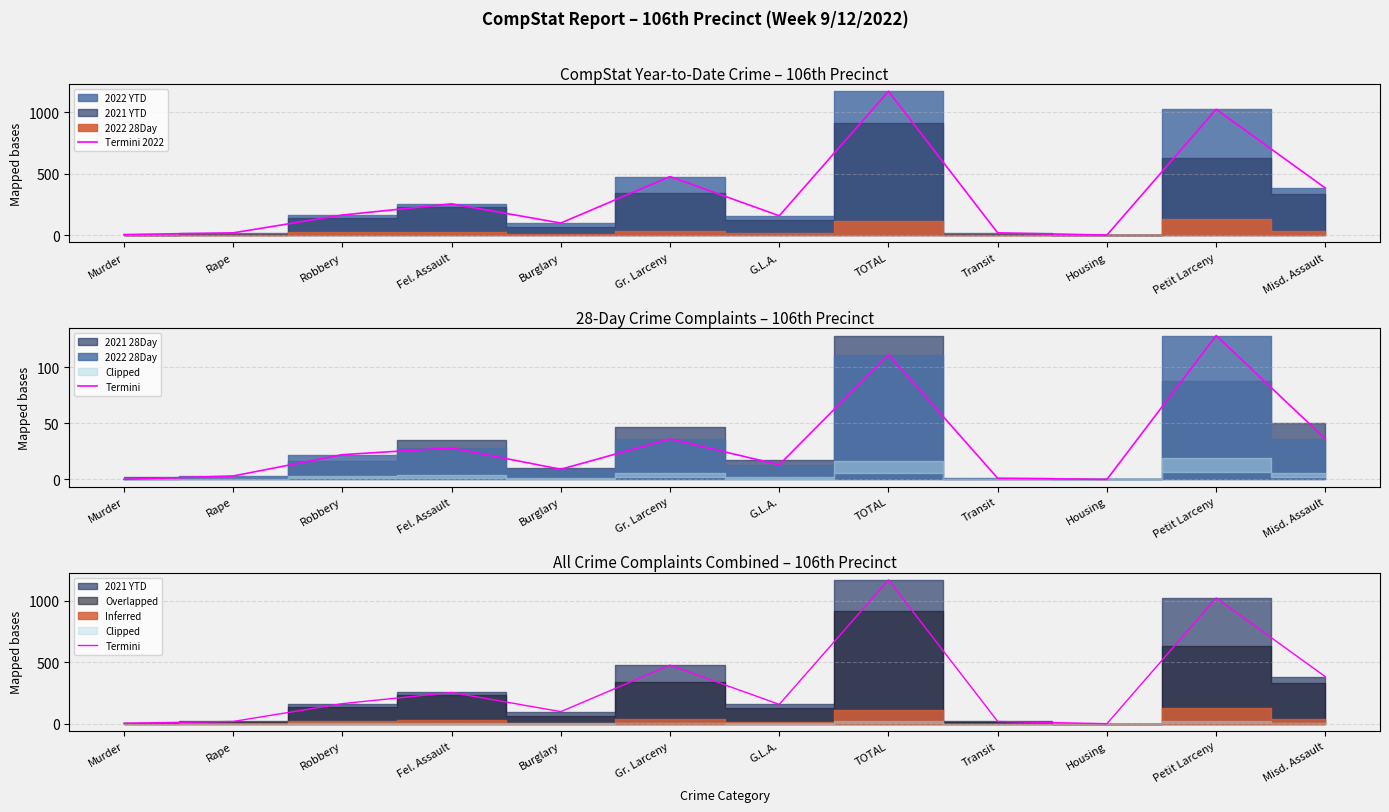

Rank the categories by Termini 2022 value from highest to lowest.

TOTAL, Petit Larceny, Gr. Larceny, Misd. Assault, Fel. Assault, Robbery, G.L.A., Burglary, Rape, Transit, Murder, Housing